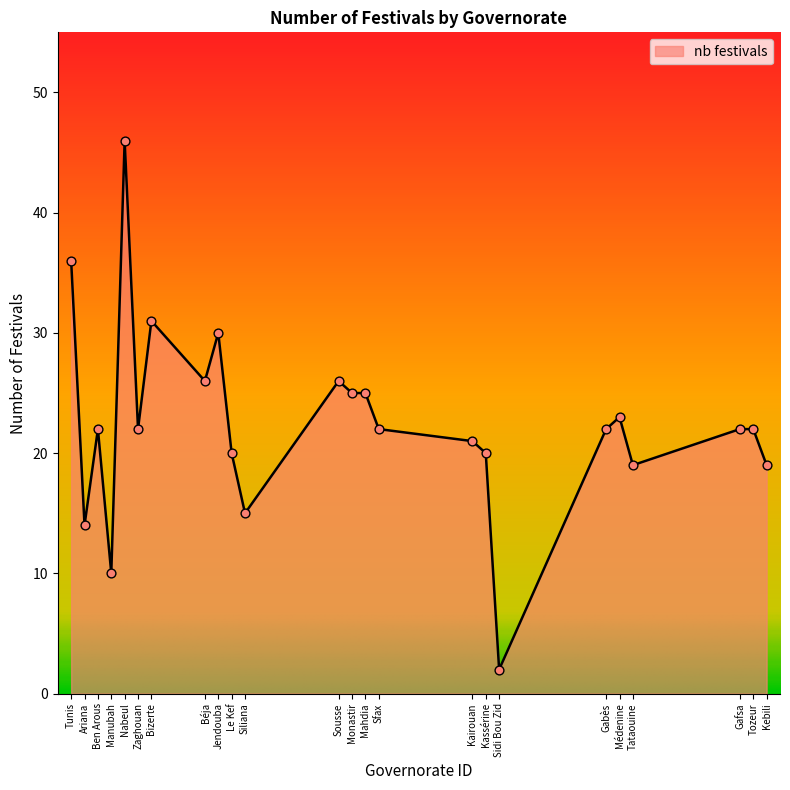

What is the change in value from Béja to Kairouan?

-5